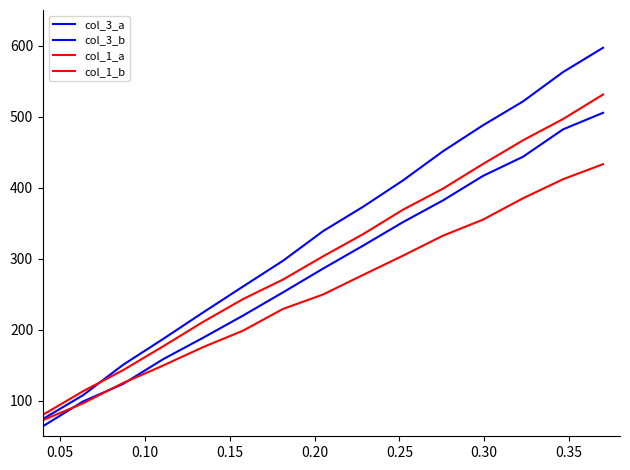

What is the sum of all col_3_a values?

4291.1